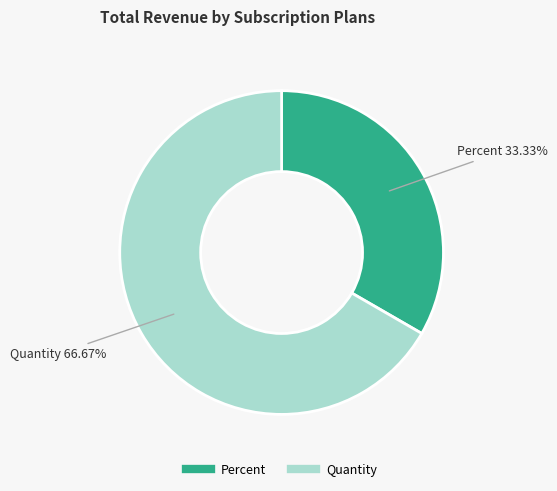

How many slices are in this pie chart?

2